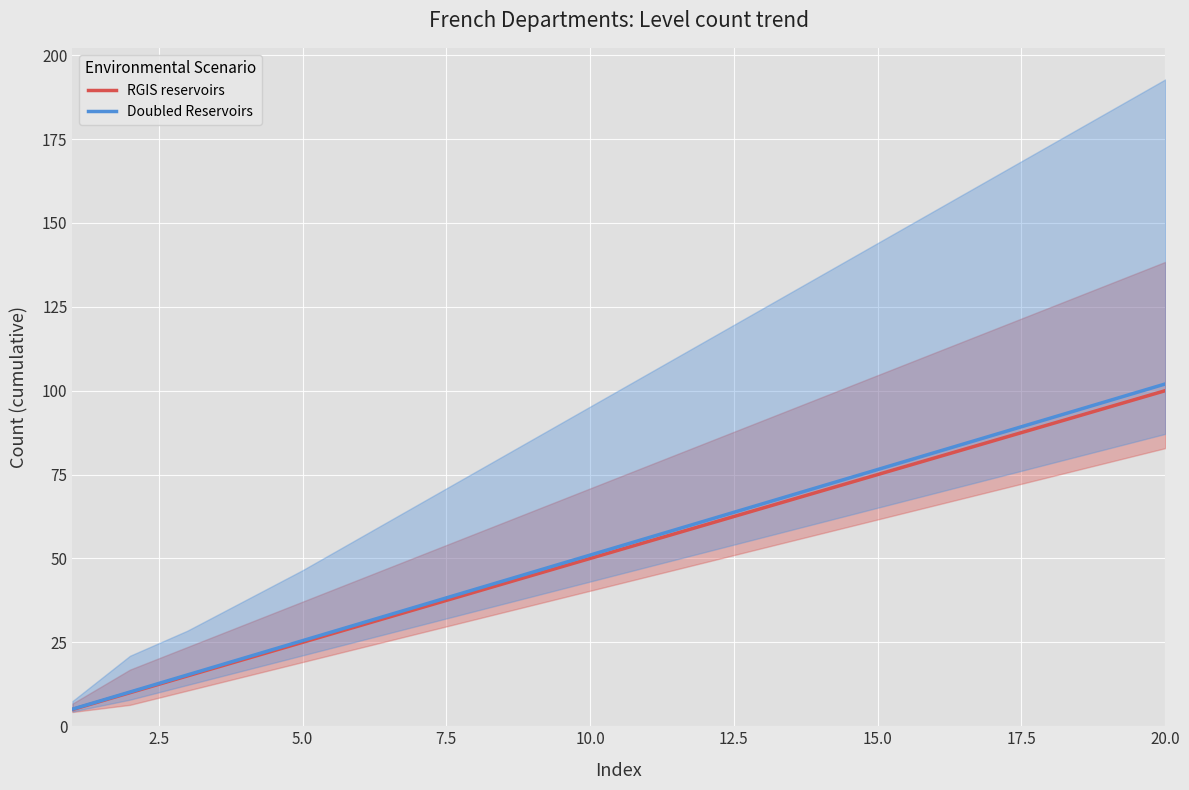

What is the difference between the second highest and minimum values in the Doubled Reservoirs series?

91.8